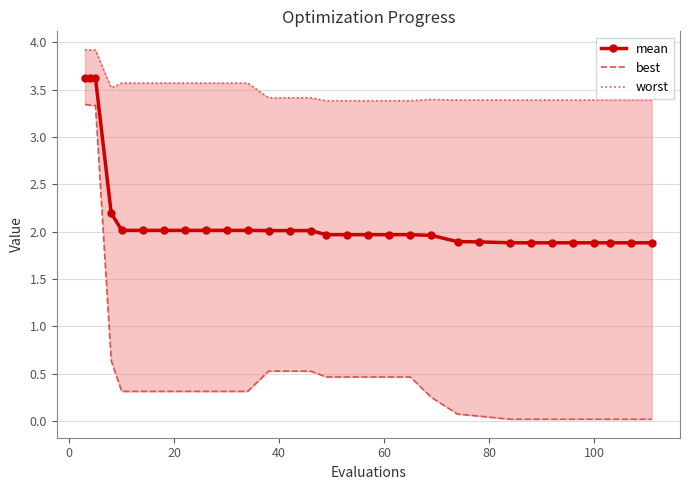

Rank the series by their average value, from highest to lowest.

worst, mean, best